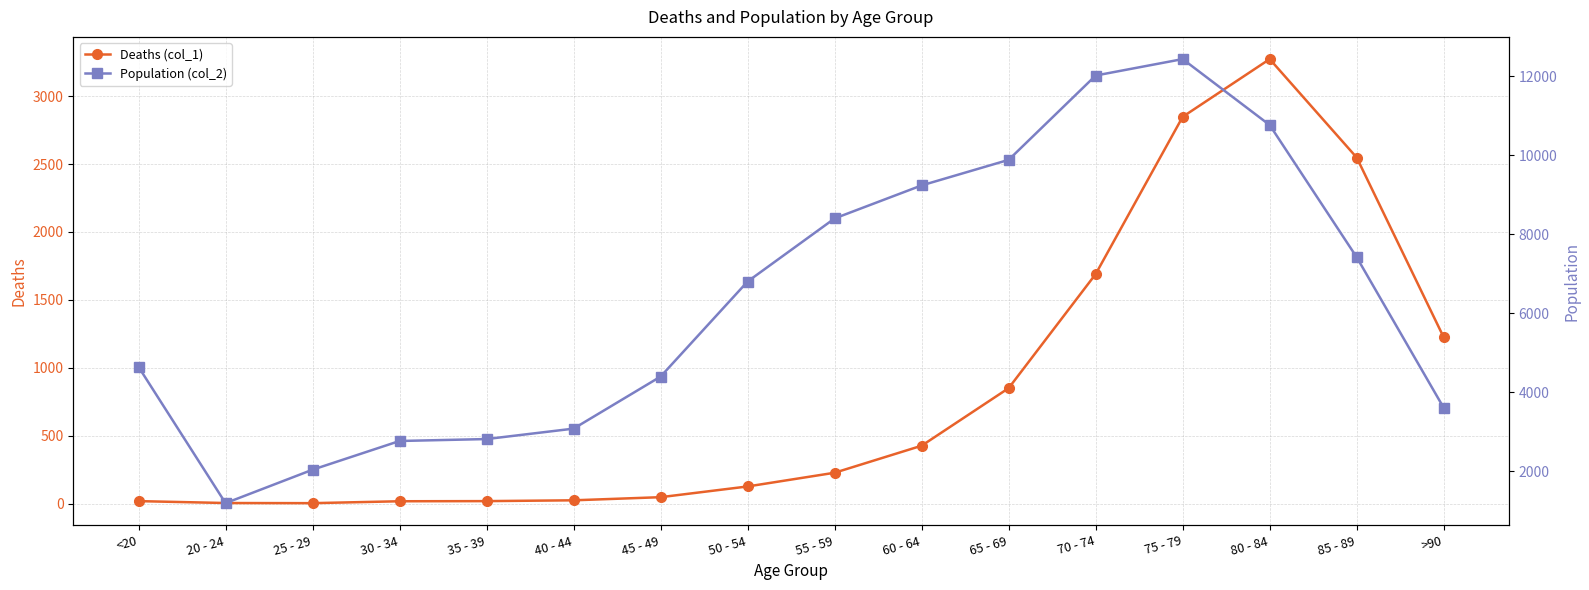

List the series in order of their overall mean, lowest first.

Deaths (col_1), Population (col_2)